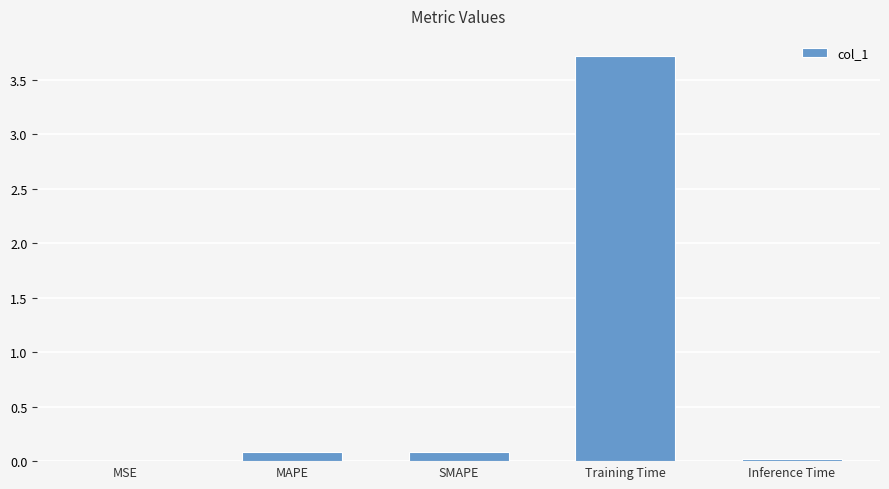

Are the bars grouped side by side (vs. stacked)?

No